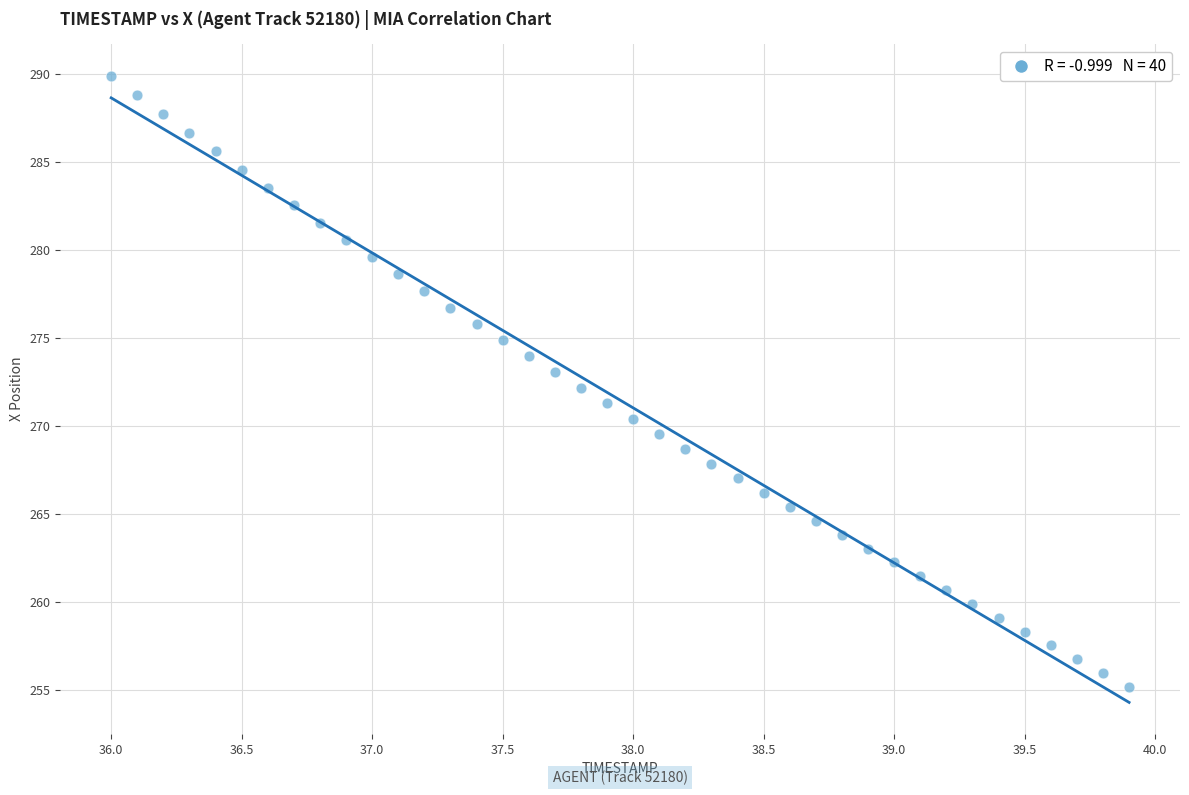

What is the range of X values (max minus min)?

3.9